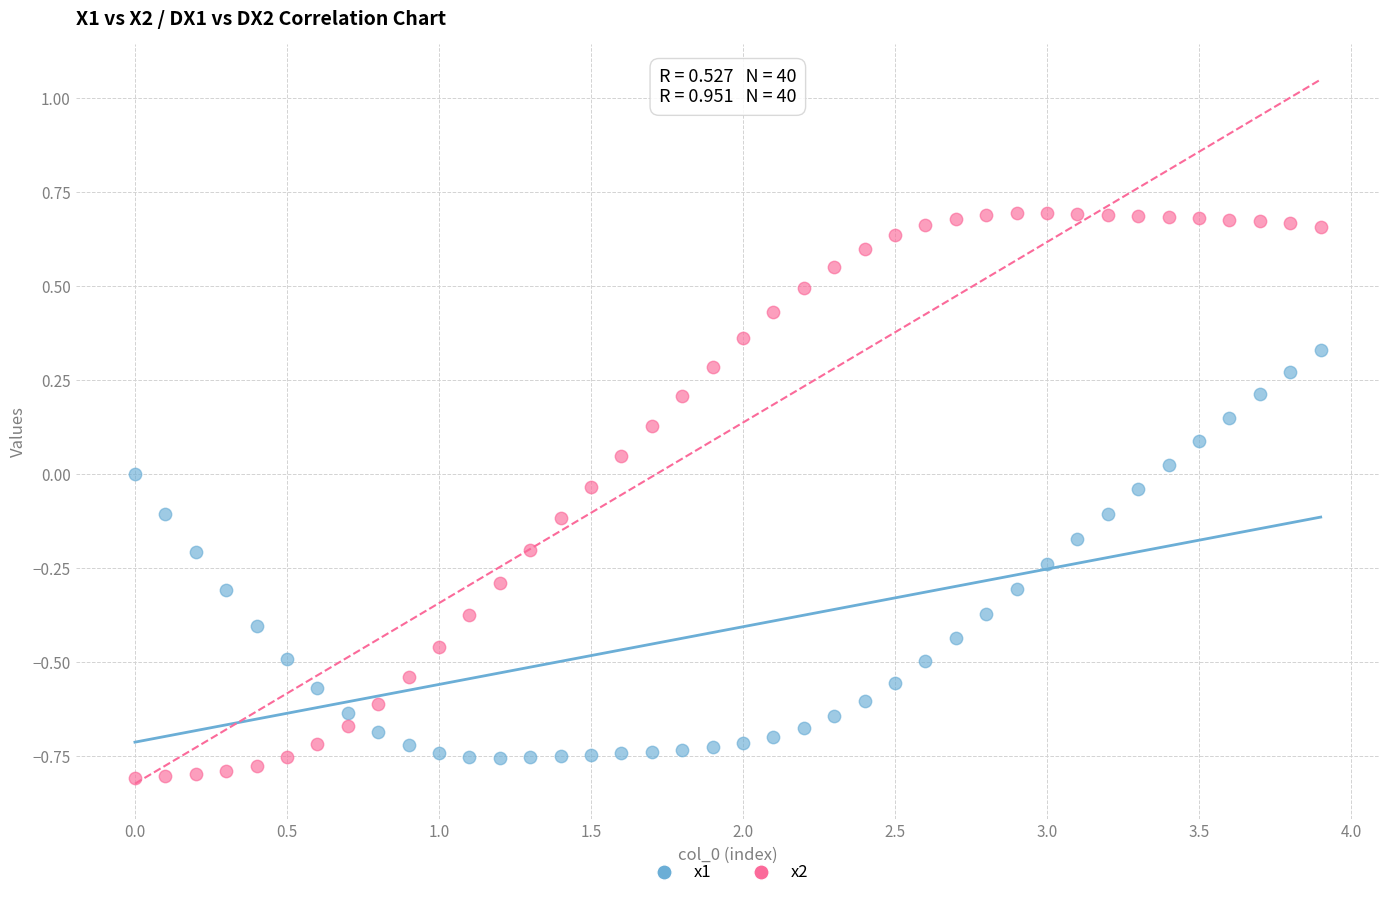

Which series has the widest spread of Y values?

x2